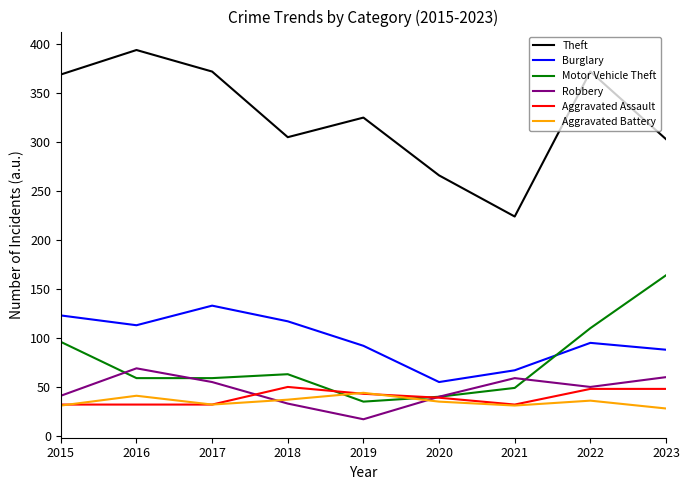

Which series has the largest range (max minus min)?

Theft